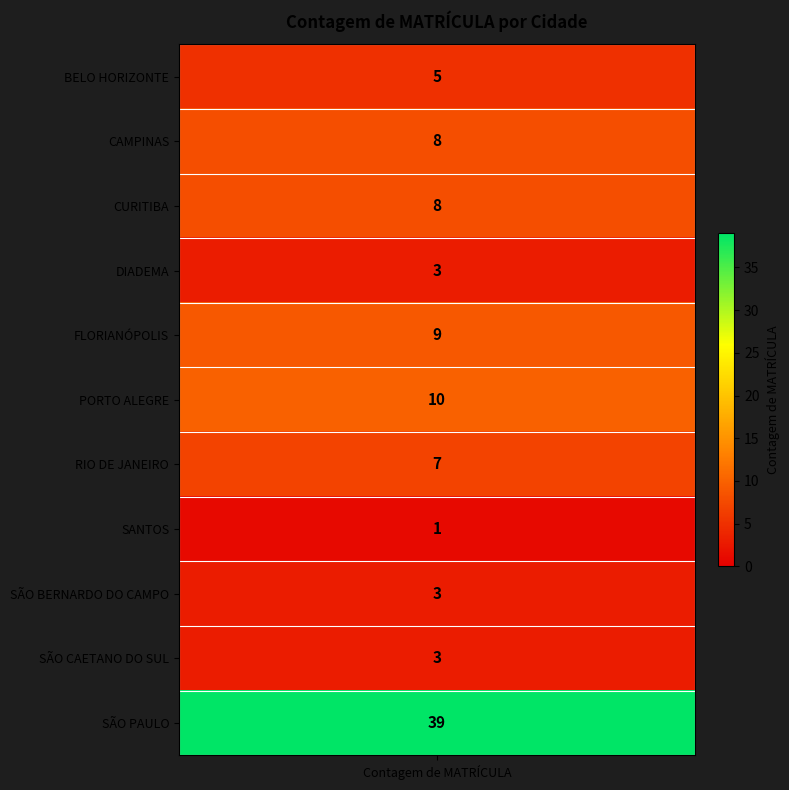

List the labels in order of value, largest first.

SÃO PAULO, PORTO ALEGRE, FLORIANÓPOLIS, CAMPINAS, CURITIBA, RIO DE JANEIRO, BELO HORIZONTE, DIADEMA, SÃO BERNARDO DO CAMPO, SÃO CAETANO DO SUL, SANTOS